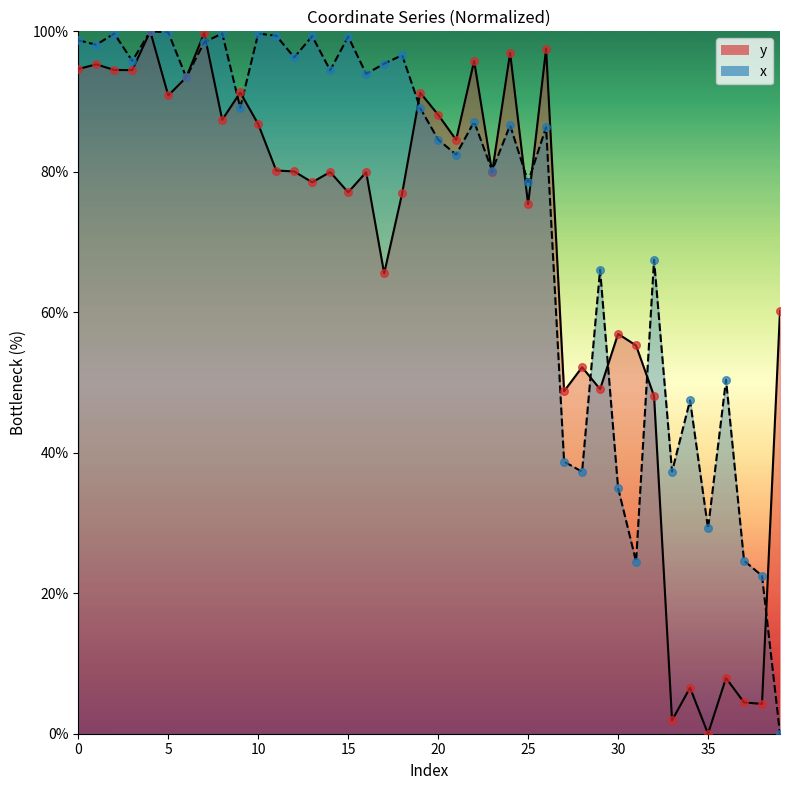

What is the total value across all series at 38?

26.7